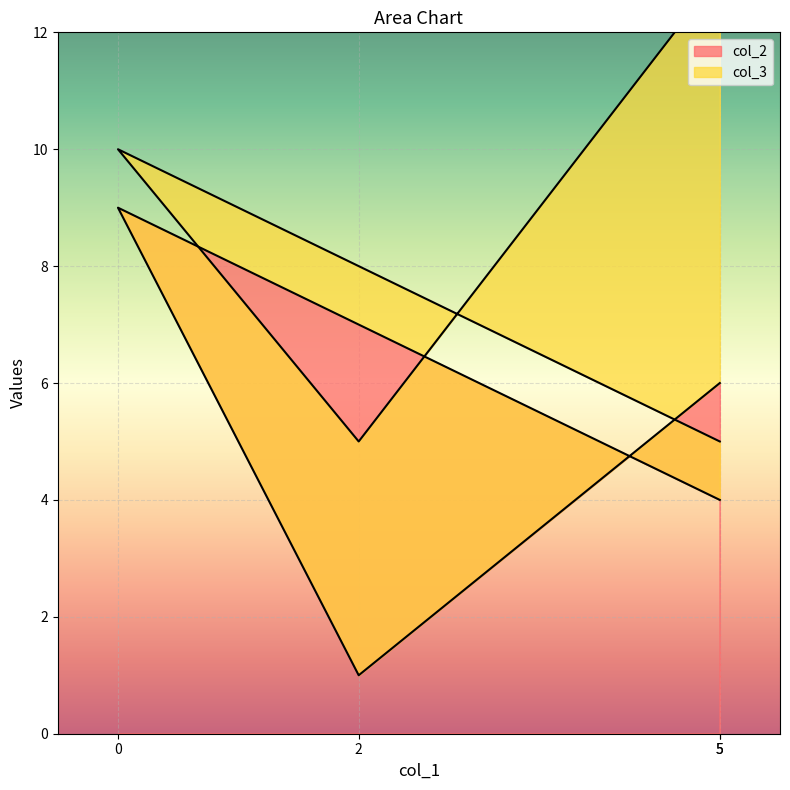

At which label is the value closest to 5?

5